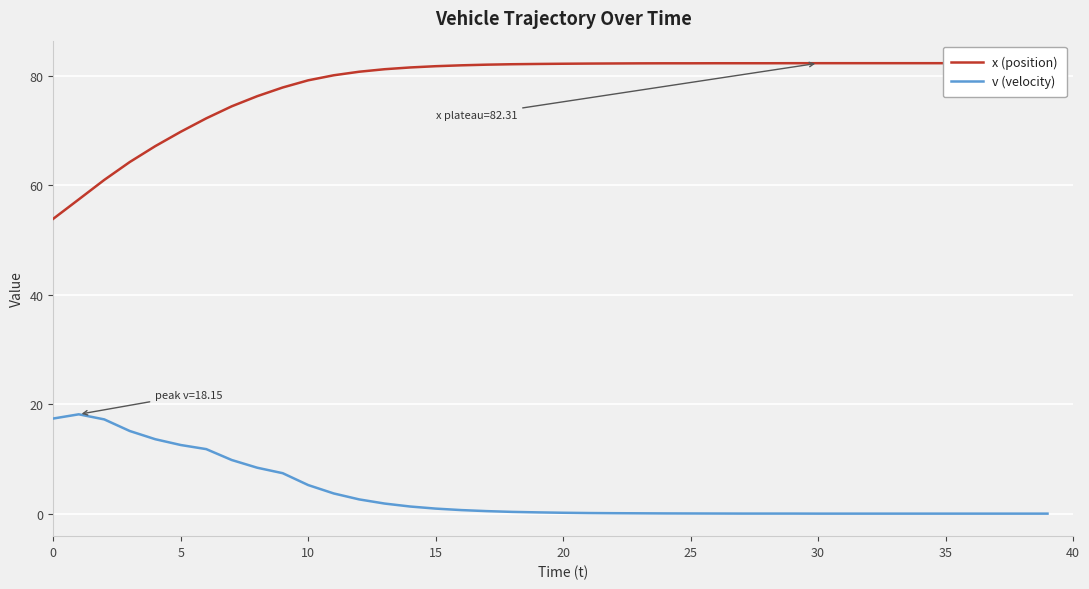

The value of v (velocity) at 17 is 0.1. True or false?

False